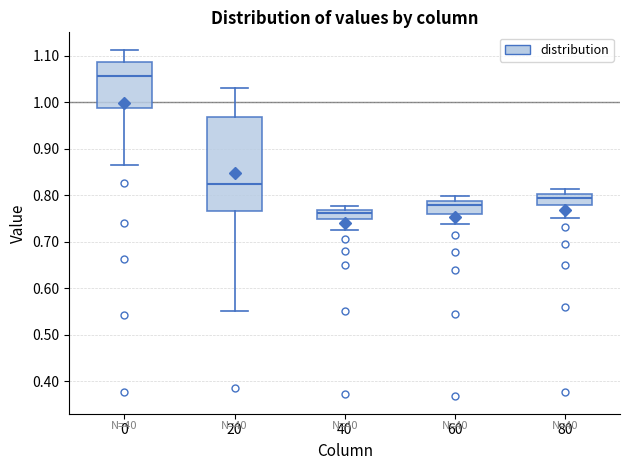

Which box is the tallest, from its lower edge to its upper edge?

20